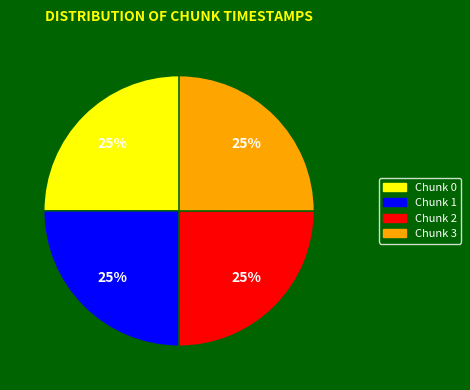

To the nearest percent, what is the average slice percentage?

25%